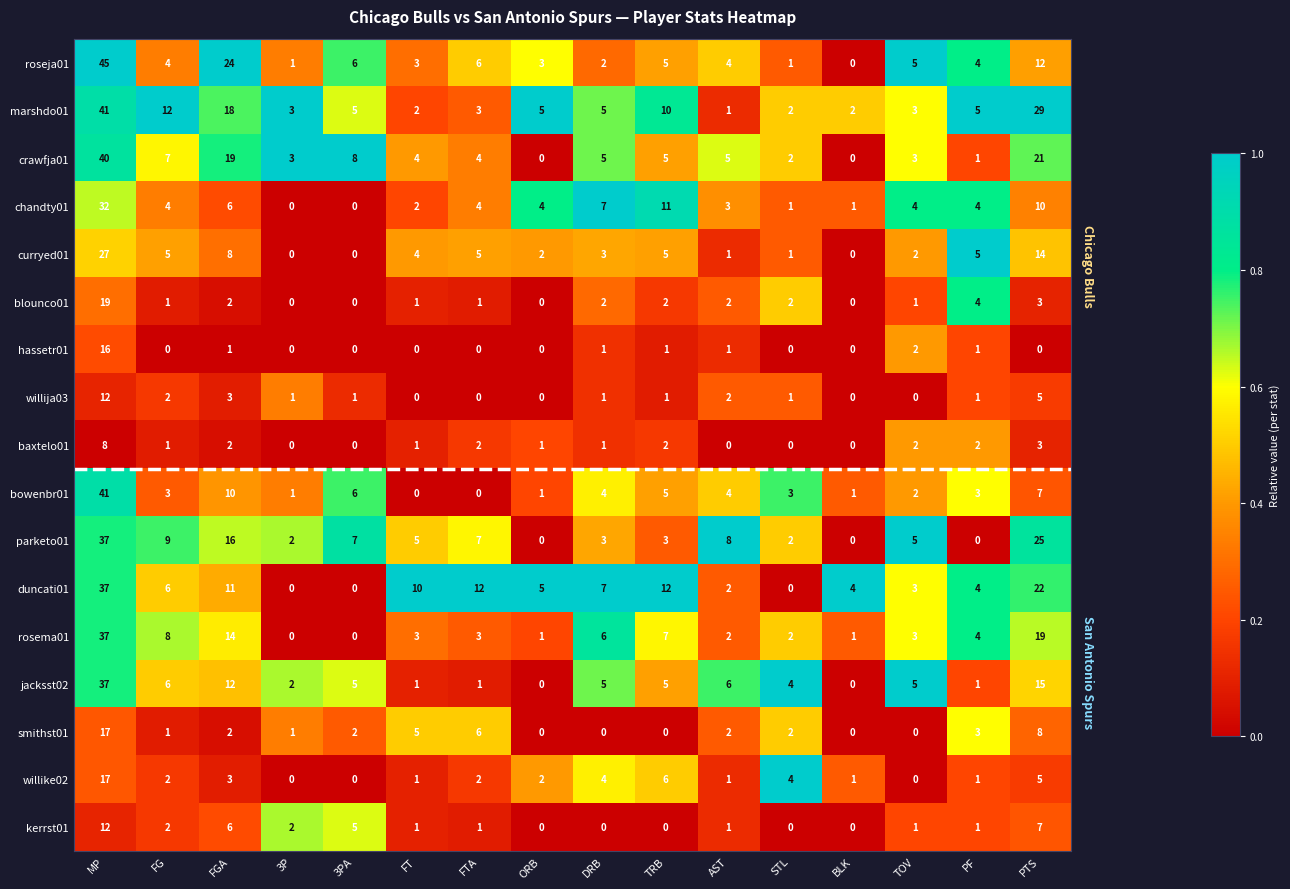

At which category does the chart reach its peak across all series?

MP